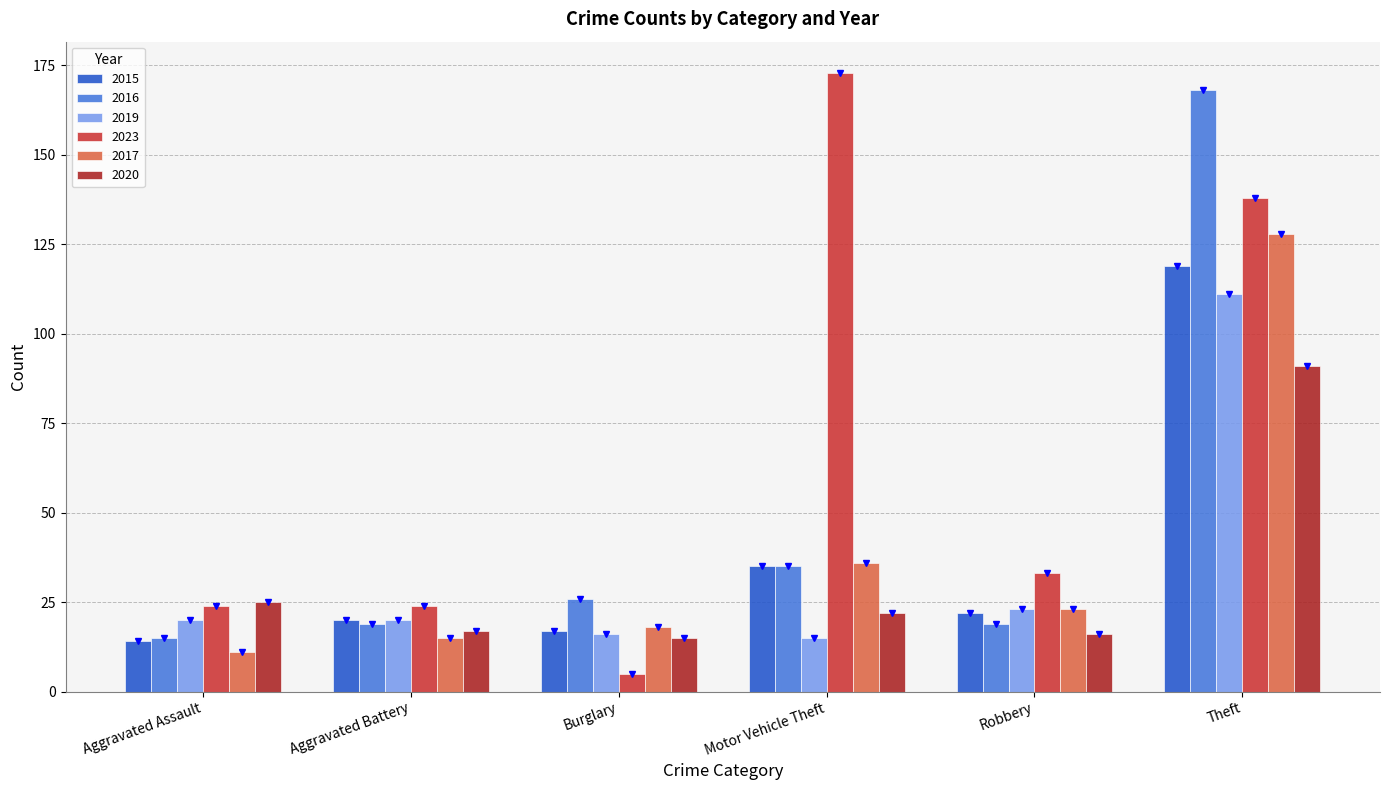

Which series has the widest spread of values?

2023